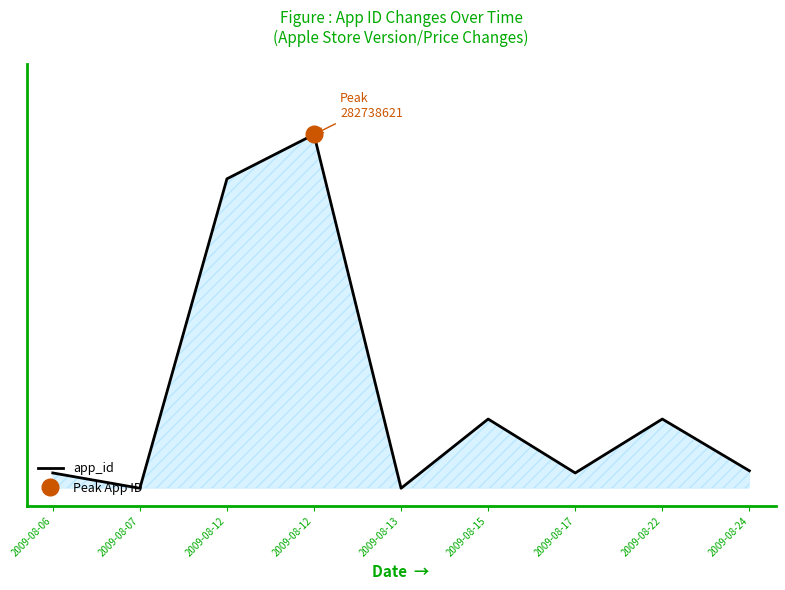

List the labels in order of value, smallest first.

2009-08-07, 2009-08-13, 2009-08-06, 2009-08-17, 2009-08-24, 2009-08-15, 2009-08-22, 2009-08-12, 2009-08-12